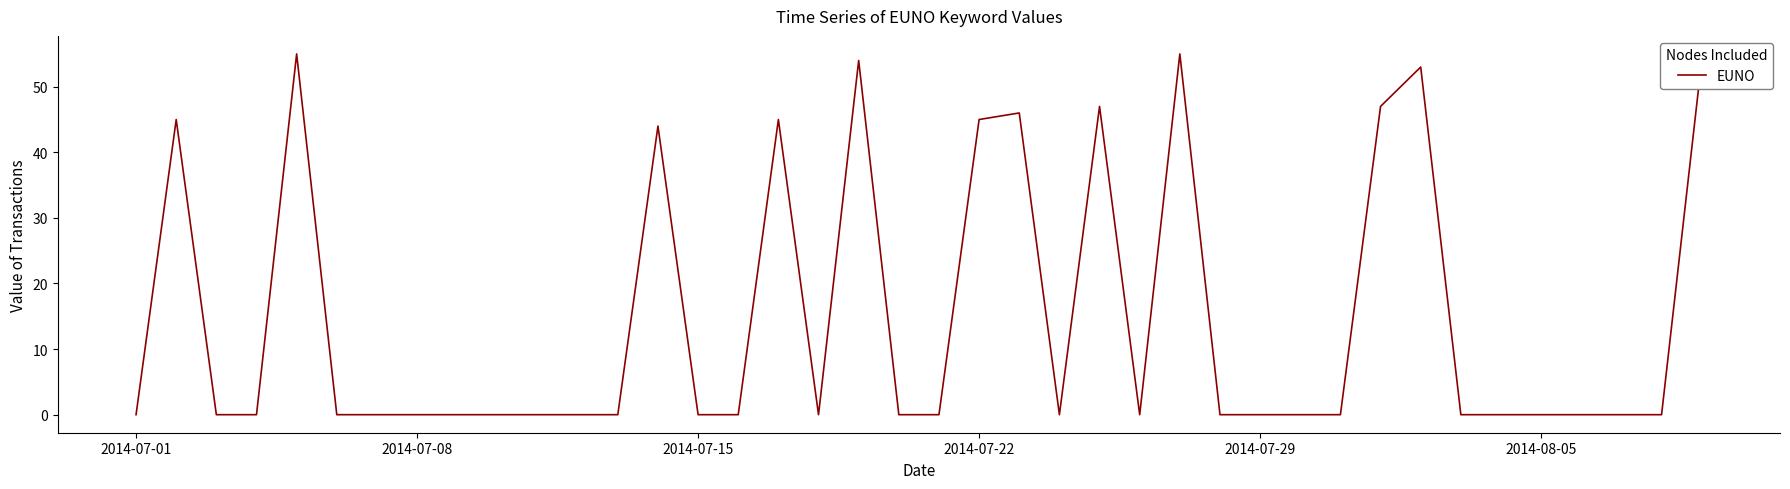

What is the greatest value displayed?

55